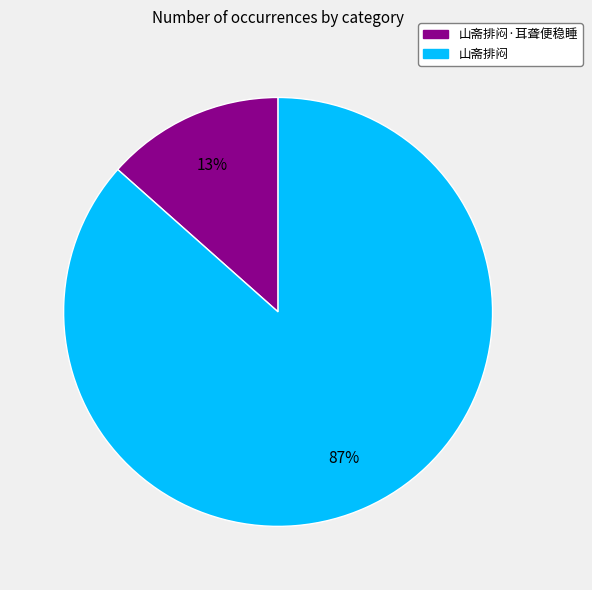

True or false: 山斋排闷·耳聋便稳睡 accounts for 21% of the total.

False